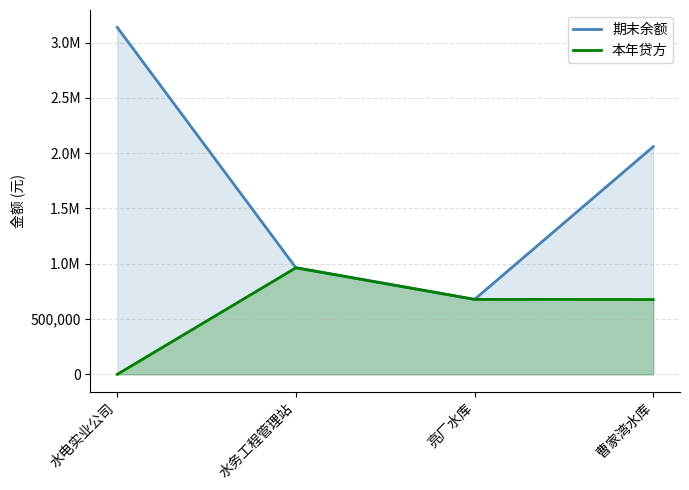

What is the spread (max minus min) of values at 水电实业公司?

3138003.9